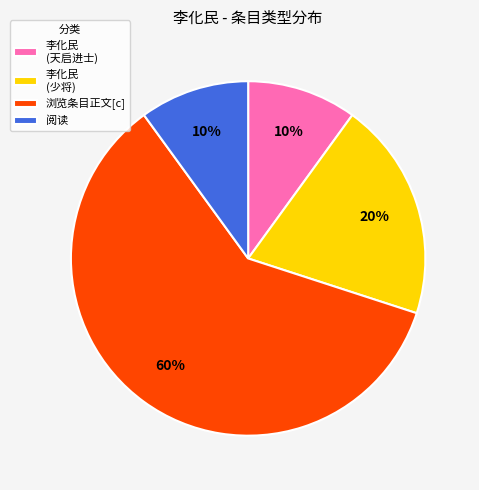

To the nearest percent, what portion does 李化民 (天启进士) represent?

10%